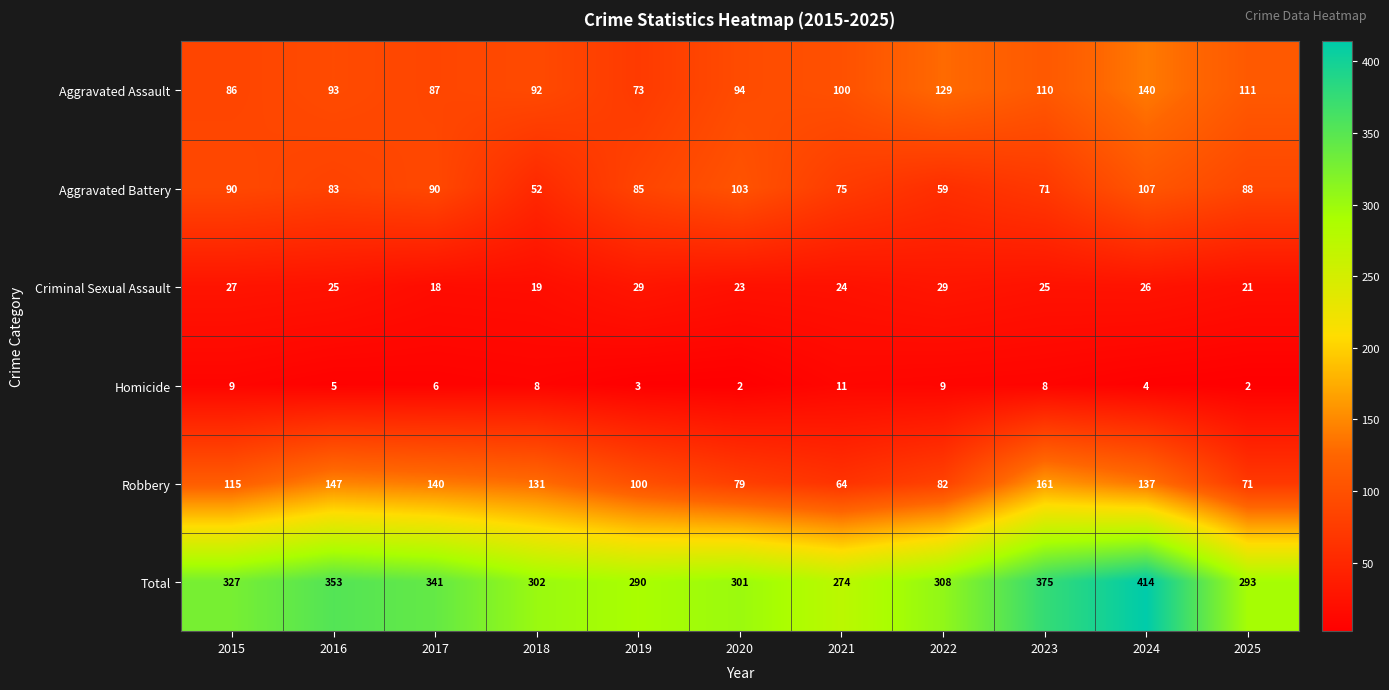

At which label is Aggravated Assault closest to 106?

2023